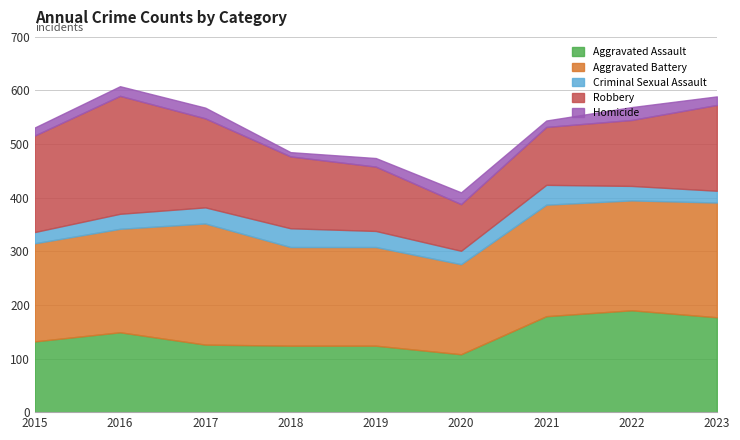

Reading right to left, list all the values displayed in this chart.

Aggravated Assault: 2023=177	2022=190	2021=179	2020=108	2019=124	2018=124	2017=126	2016=149	2015=132
Aggravated Battery: 2023=214	2022=205	2021=208	2020=168	2019=184	2018=184	2017=226	2016=193	2015=183
Criminal Sexual Assault: 2023=22	2022=27	2021=37	2020=25	2019=30	2018=35	2017=30	2016=28	2015=21
Robbery: 2023=160	2022=123	2021=108	2020=87	2019=120	2018=134	2017=166	2016=220	2015=180
Homicide: 2023=16	2022=24	2021=12	2020=22	2019=16	2018=8	2017=20	2016=18	2015=15